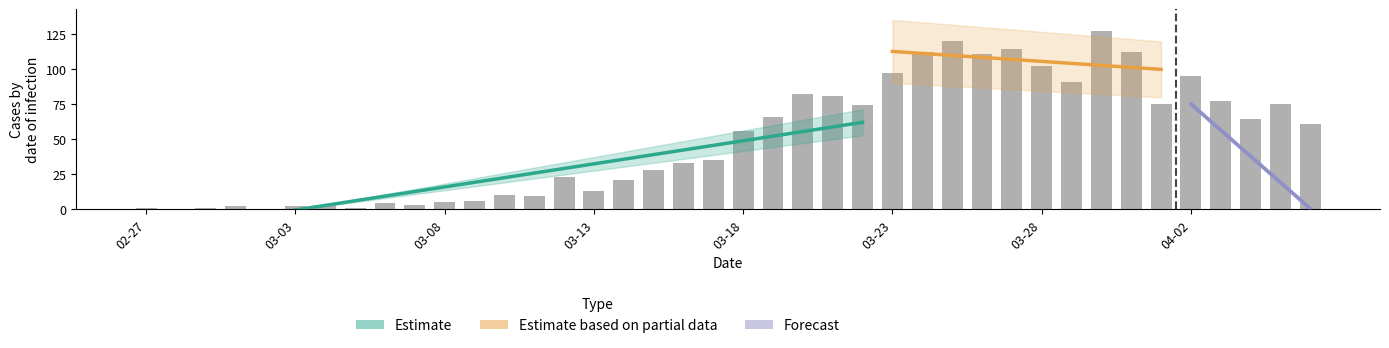

What is the change in value from 2020-03-08 to 2020-03-11?

+4